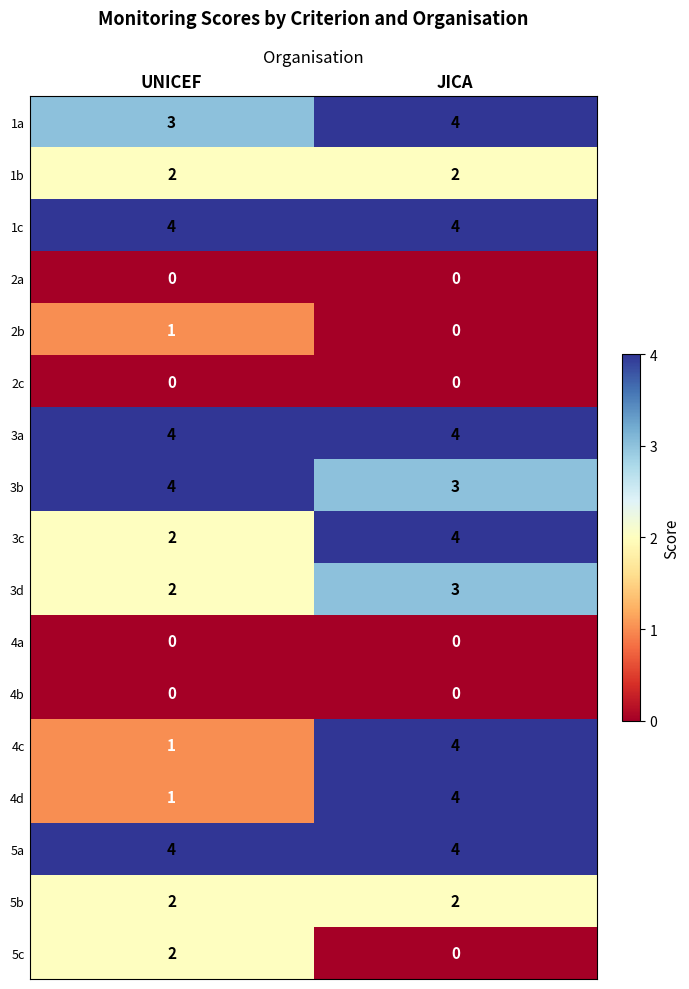

True or false: 1c has a value of 4 at UNICEF.

True